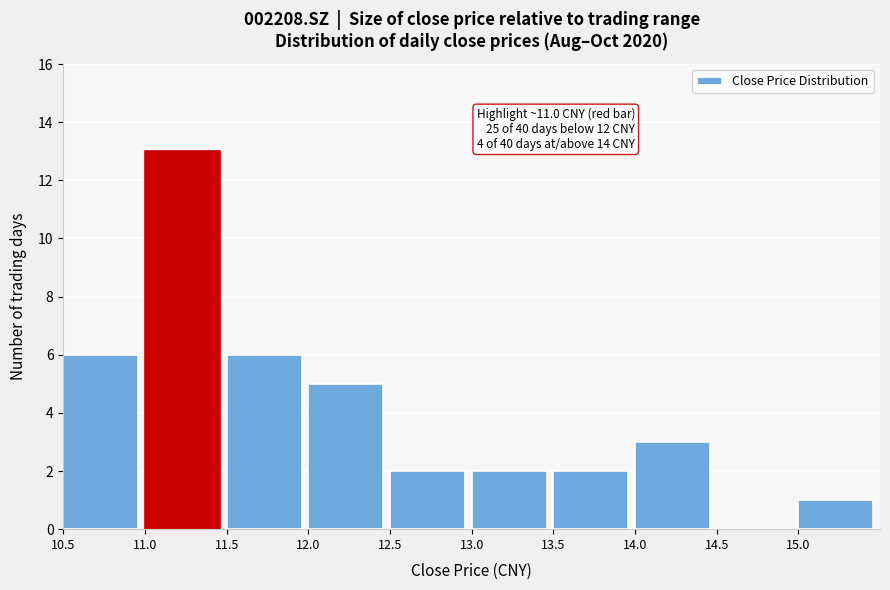

Over which range of the x-axis is the bar tallest?

11.0 to 11.5